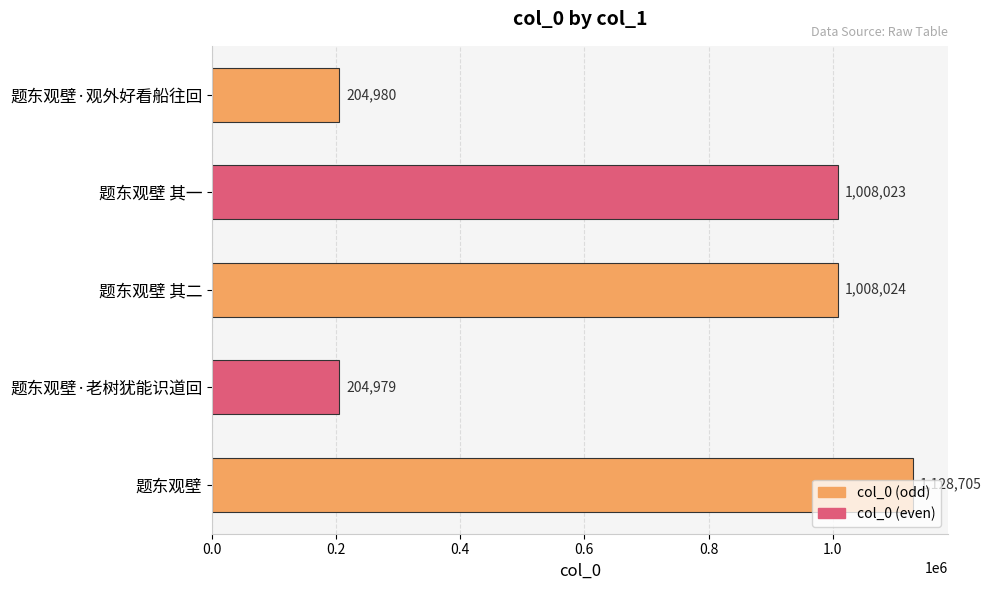

Rank the categories by value from highest to lowest.

题东观壁, 题东观壁 其二, 题东观壁 其一, 题东观壁·观外好看船往回, 题东观壁·老树犹能识道回